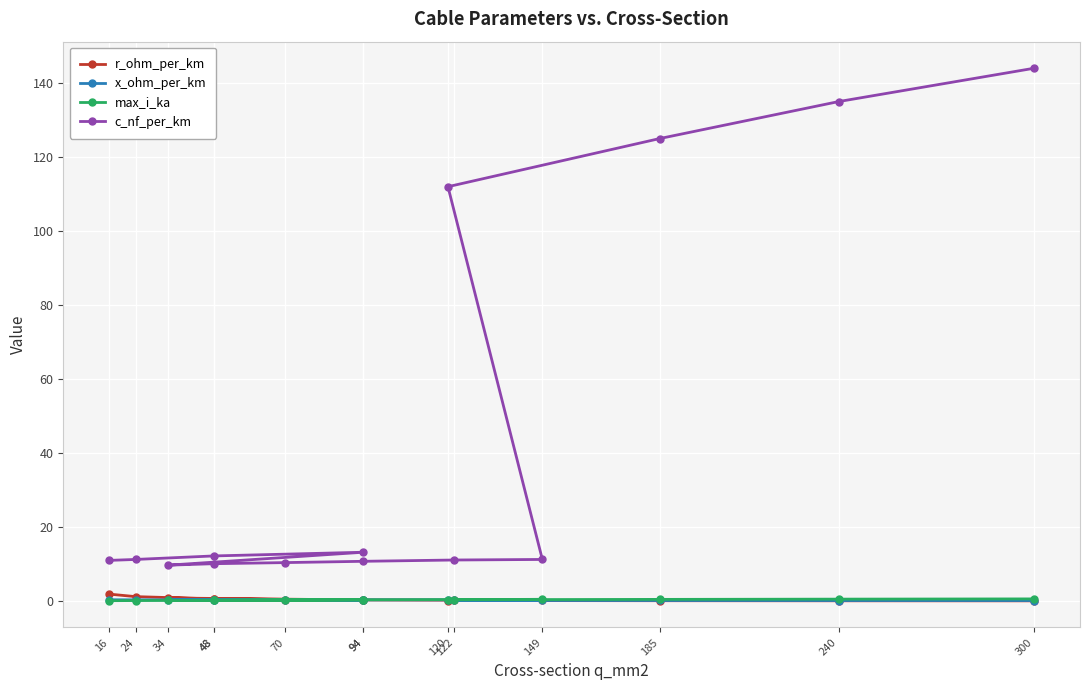

Which series has the largest range (max minus min)?

c_nf_per_km